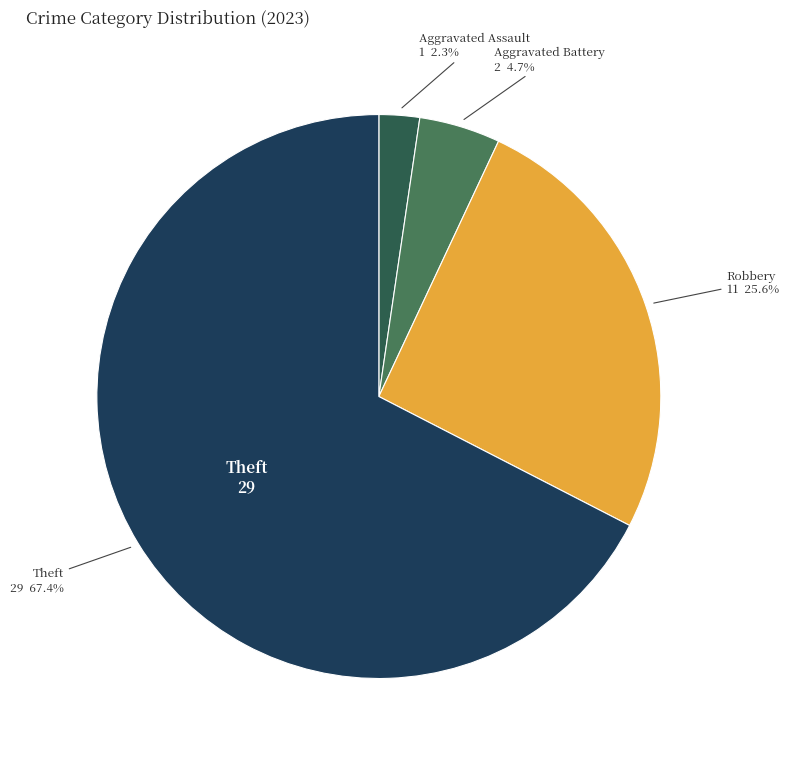

Is there any slice that represents more than half of the pie?

Yes